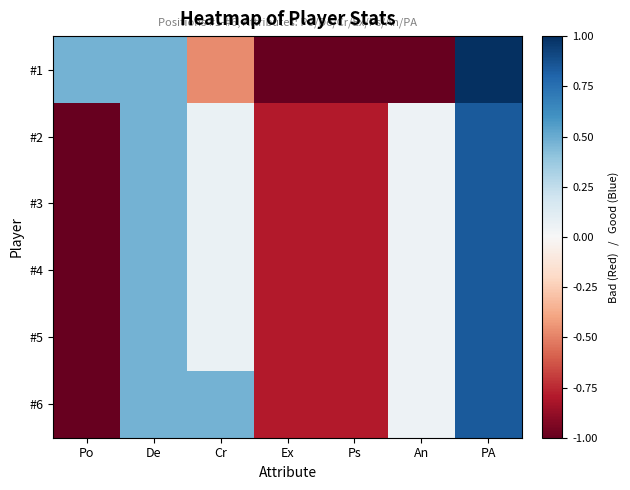

Reading left to right, what are all the values shown in this chart?

#1: Po=0.5	De=0.5	Cr=-0.5	Ex=-1.0	Ps=-1.0	An=-1.0	PA=1.0
#2: Po=-1.0	De=0.5	Cr=0.1	Ex=-0.8	Ps=-0.8	An=0.1	PA=0.8
#3: Po=-1.0	De=0.5	Cr=0.1	Ex=-0.8	Ps=-0.8	An=0.1	PA=0.8
#4: Po=-1.0	De=0.5	Cr=0.1	Ex=-0.8	Ps=-0.8	An=0.1	PA=0.8
#5: Po=-1.0	De=0.5	Cr=0.1	Ex=-0.8	Ps=-0.8	An=0.1	PA=0.8
#6: Po=-1.0	De=0.5	Cr=0.5	Ex=-0.8	Ps=-0.8	An=0.1	PA=0.8